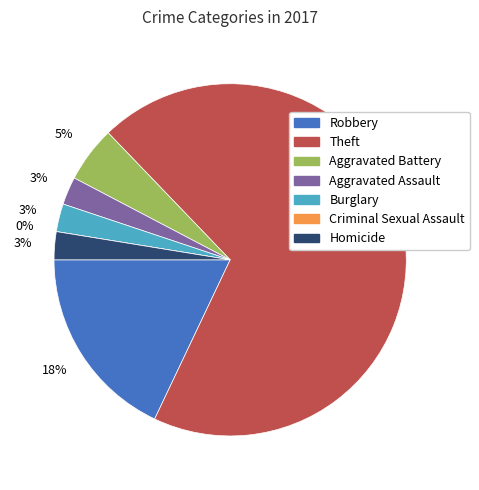

To the nearest percent, what percentage of the pie is Burglary?

3%